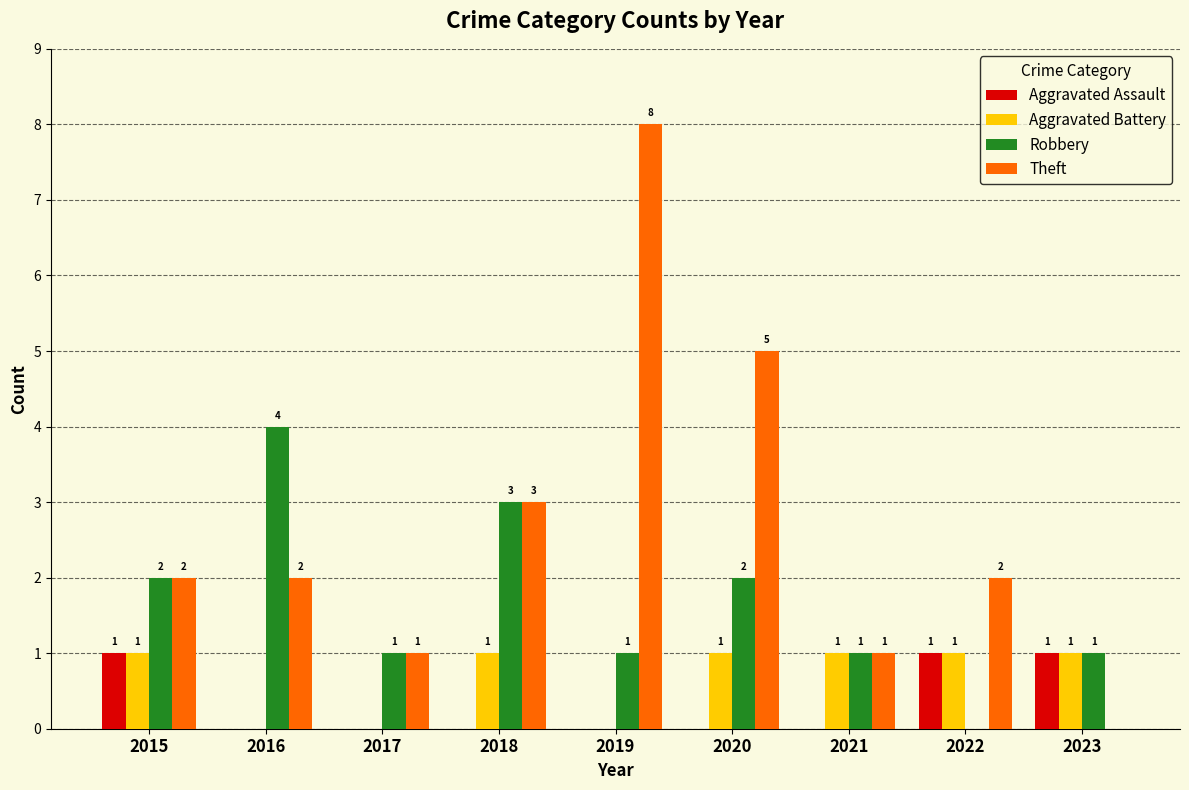

Reading right to left, extract all data points from this chart.

Aggravated Assault: 1	1	0	0	0	0	0	0	1
Aggravated Battery: 1	1	1	1	0	1	0	0	1
Robbery: 1	0	1	2	1	3	1	4	2
Theft: 0	2	1	5	8	3	1	2	2